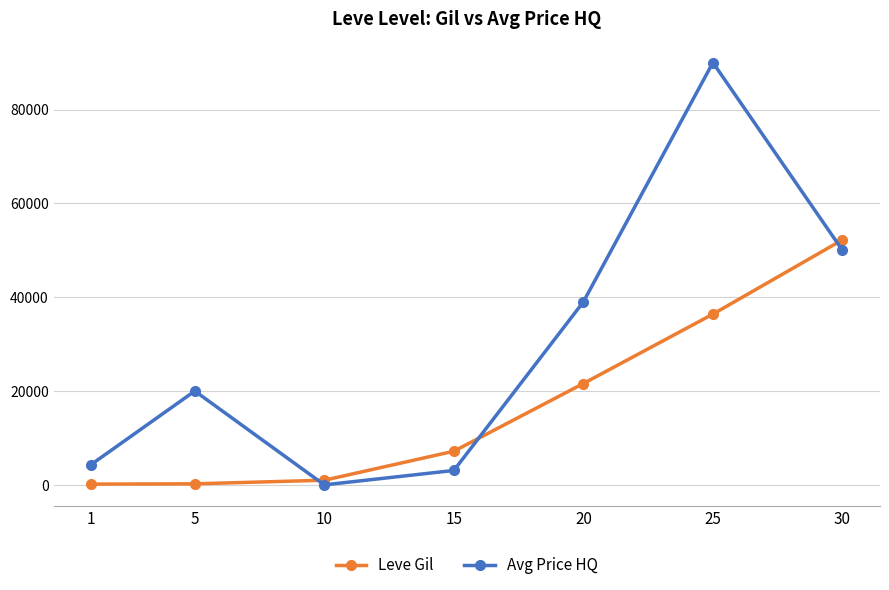

Count the number of categories in the chart.

7